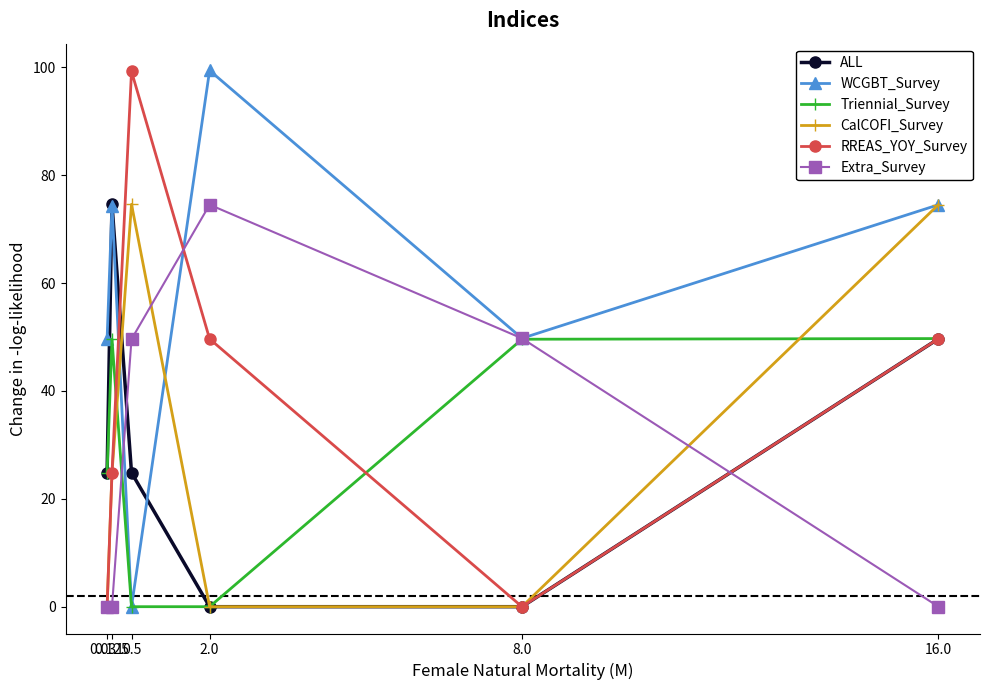

True or false: Triennial_Survey has more than 0 interior local peaks.

True